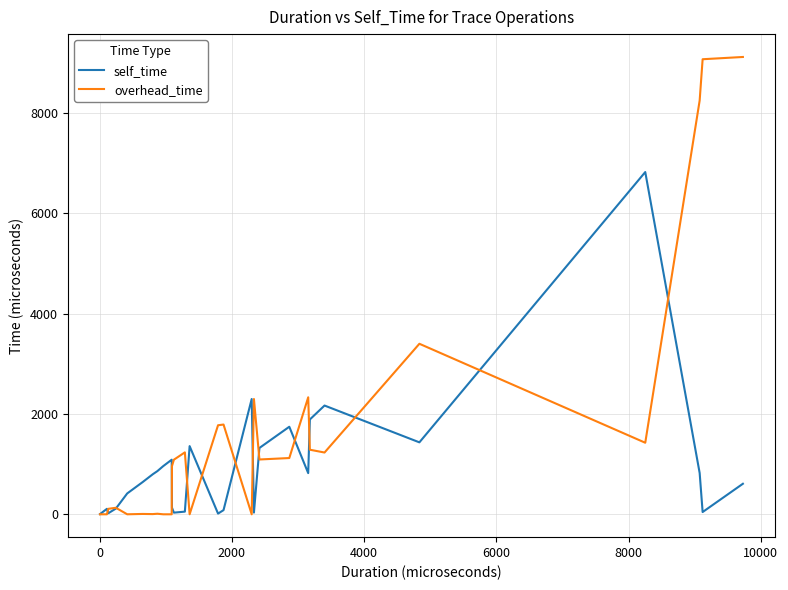

What is the difference between the second highest and minimum values in the overhead_time series?

9076